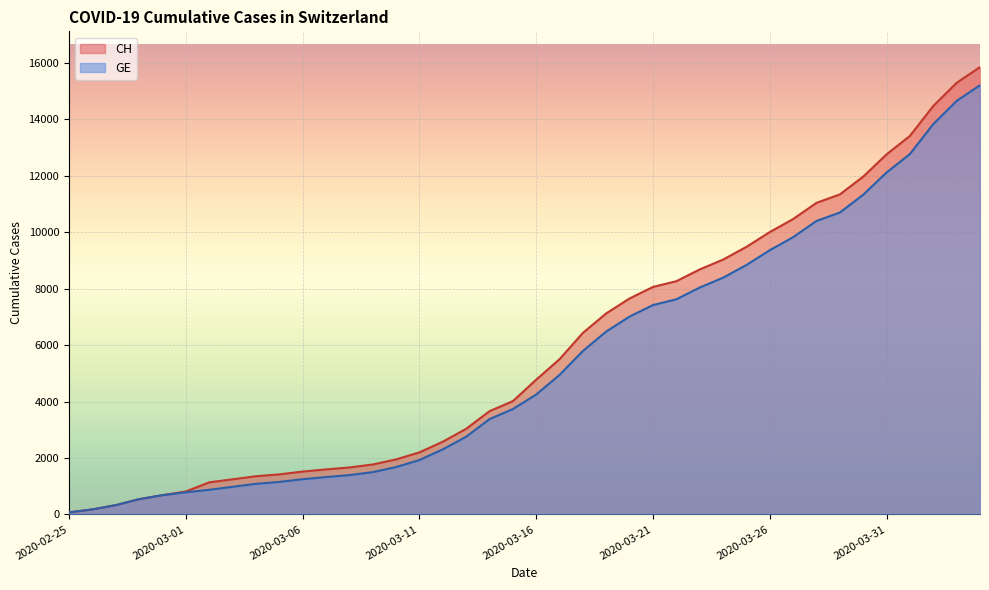

True or false: CH and GE intersect in this chart.

False